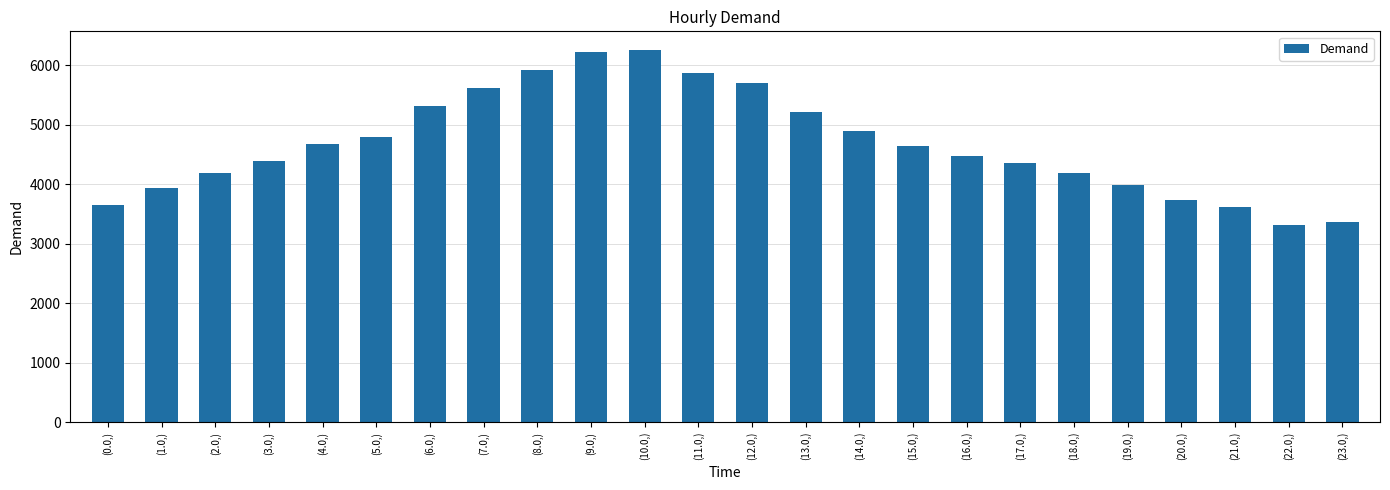

What is the maximum value shown in the chart?

6258.7